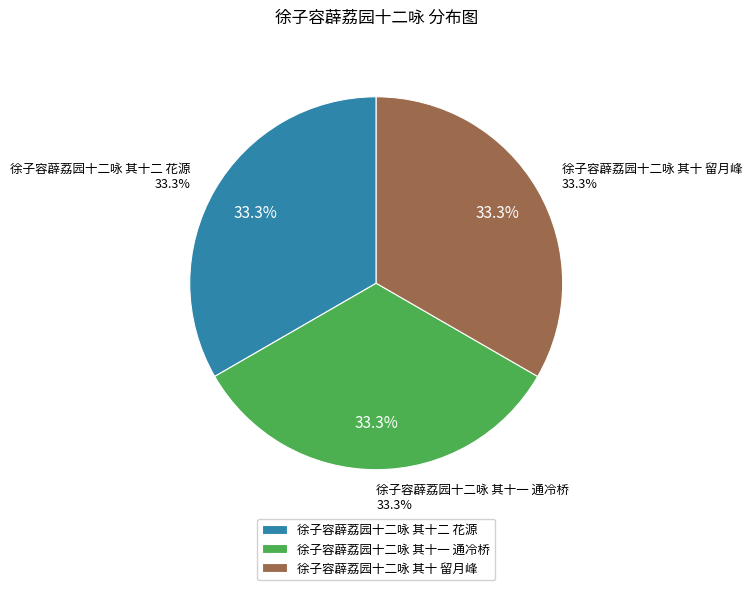

To the nearest percent, what percentage of the pie is 徐子容薜荔园十二咏 其十 留月峰?

33%